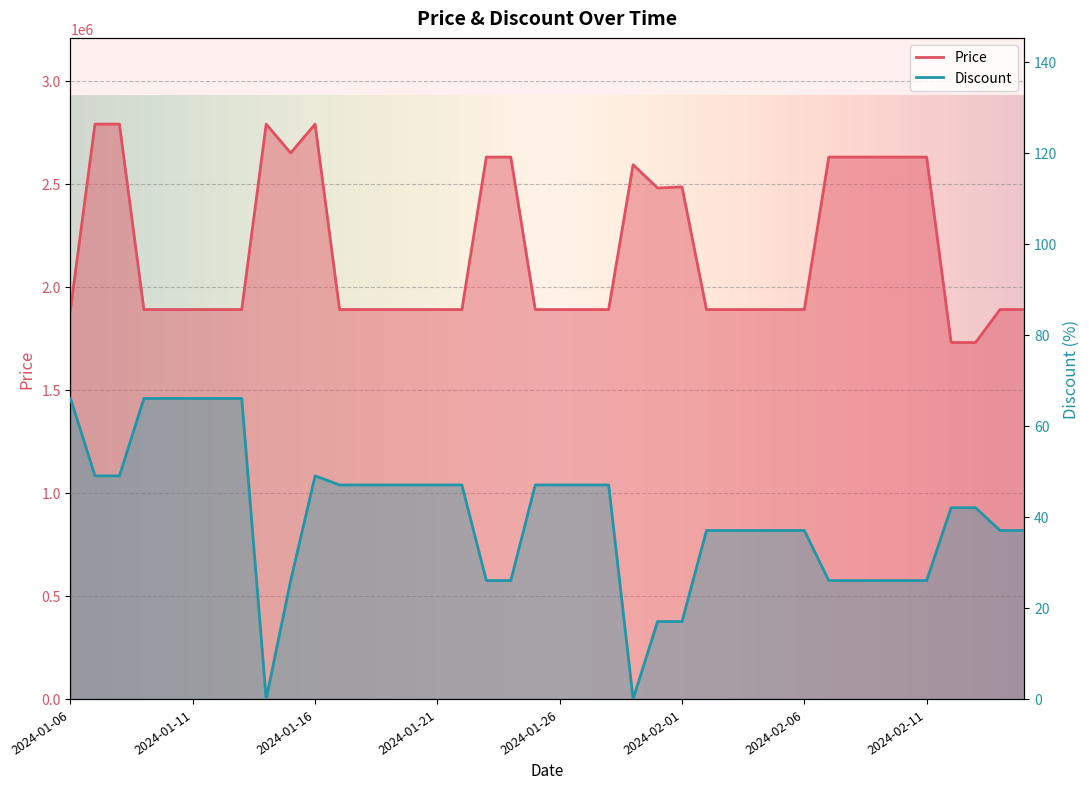

Is it true that Price equals 797361 at 2024-01-30?

False